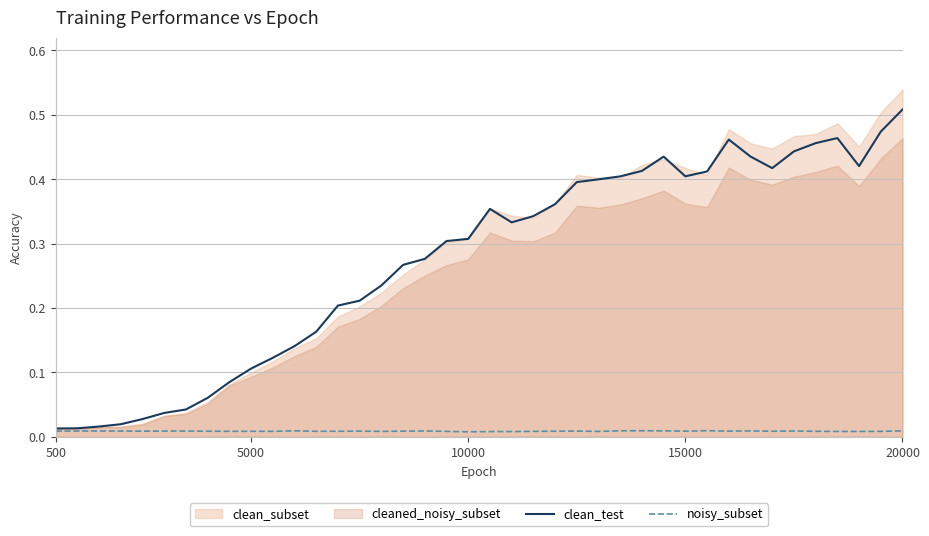

At which category does noisy_subset reach its first local peak?

10000